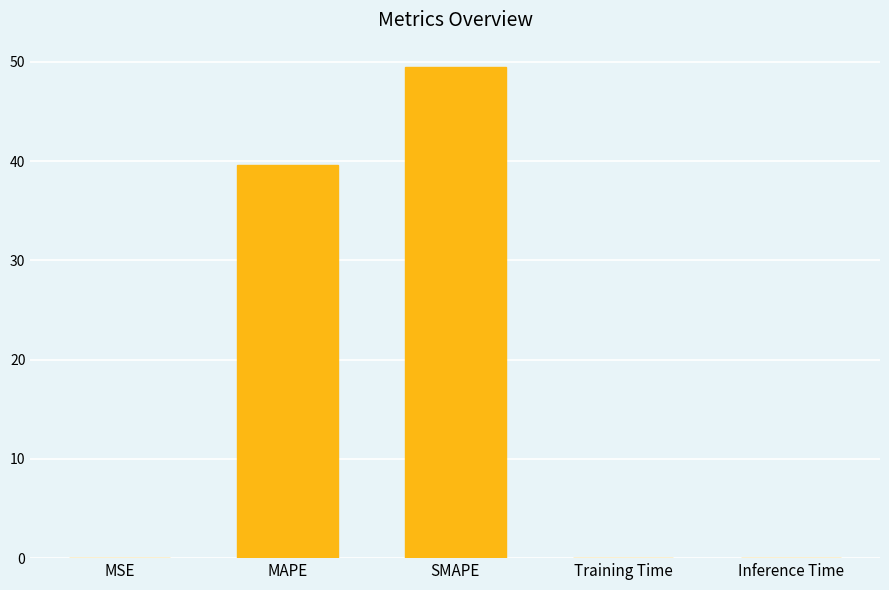

What is the greatest value displayed?

49.5